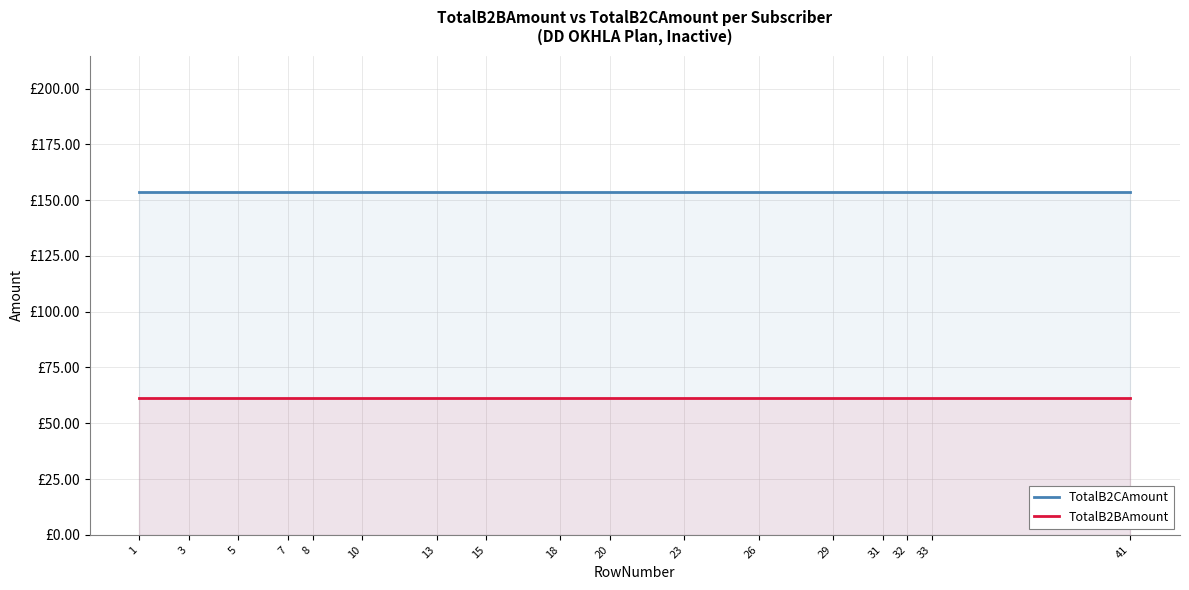

At which category is the sum across all series the highest?

1